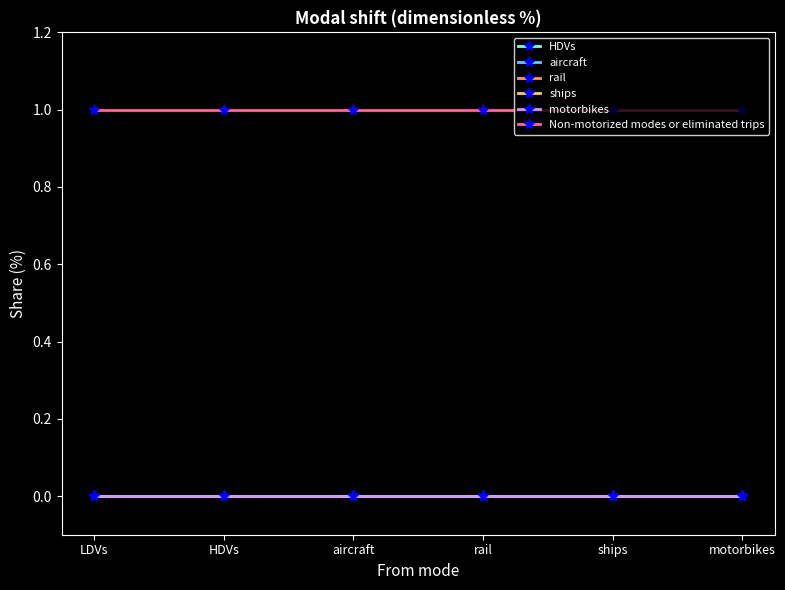

Does the chart have visible grid lines?

No